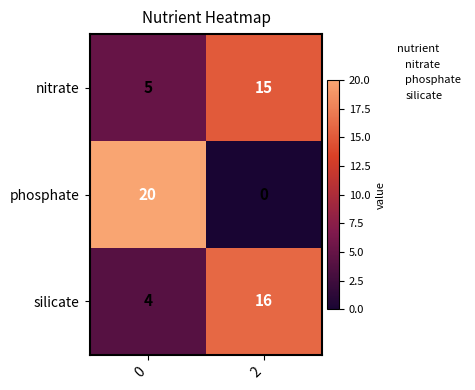

At 2, list the series in order from largest to smallest.

silicate, nitrate, phosphate